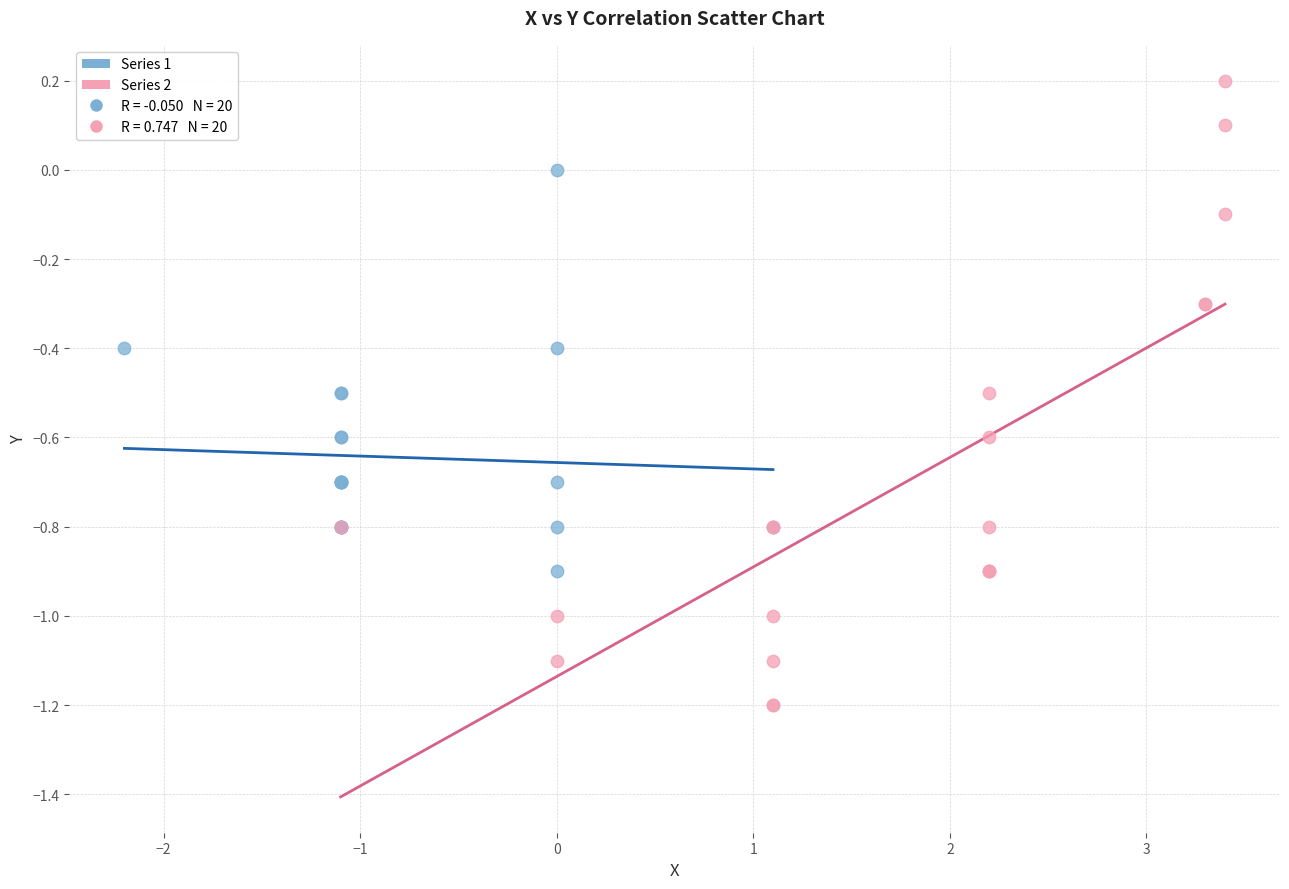

Which series has the largest Y range (max minus min)?

Series 2